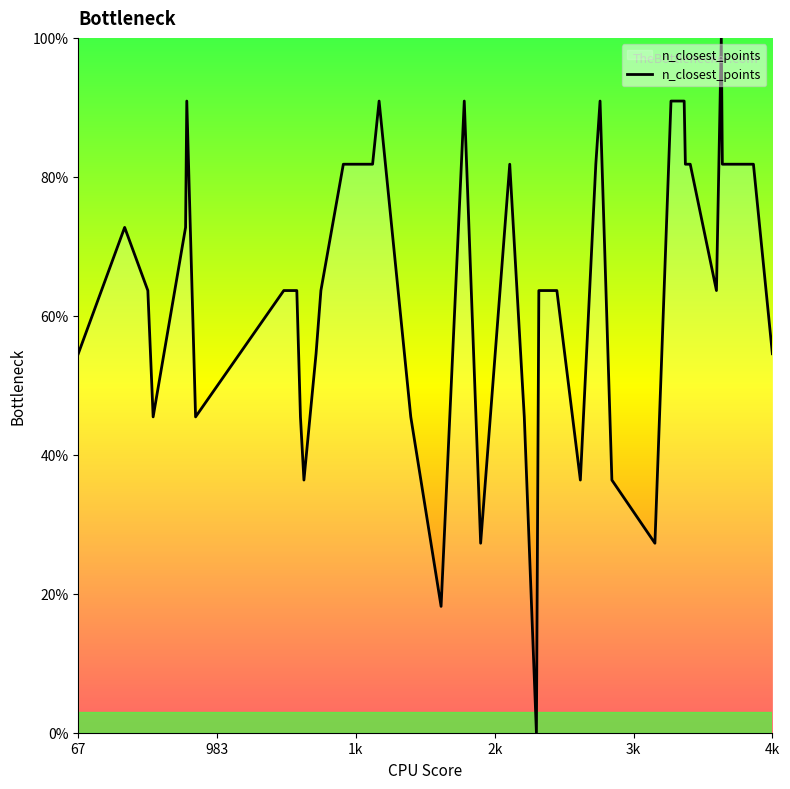

What is the sum of all values?

2545.5